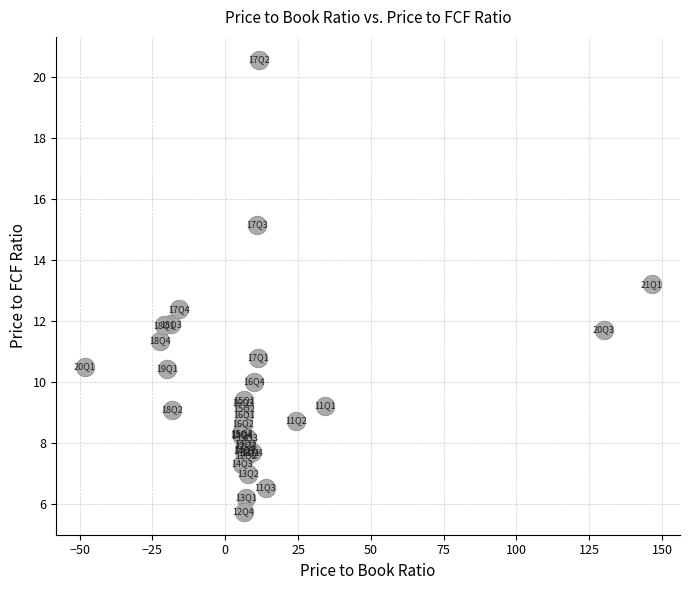

What Y value in the scatter plot is closest to 13?

13.2